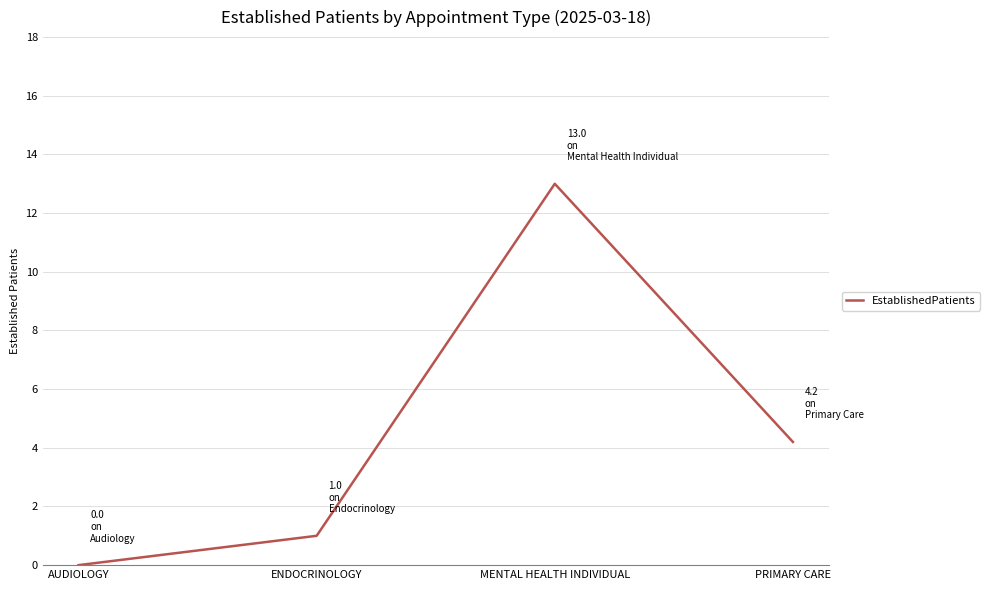

The value at AUDIOLOGY is 7.7. True or false?

False